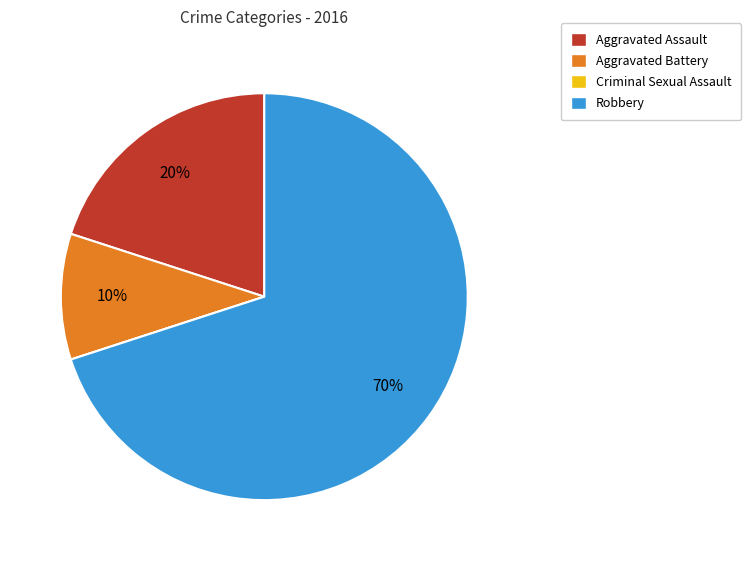

Is the sum of Aggravated Assault and Robbery greater than half?

Yes